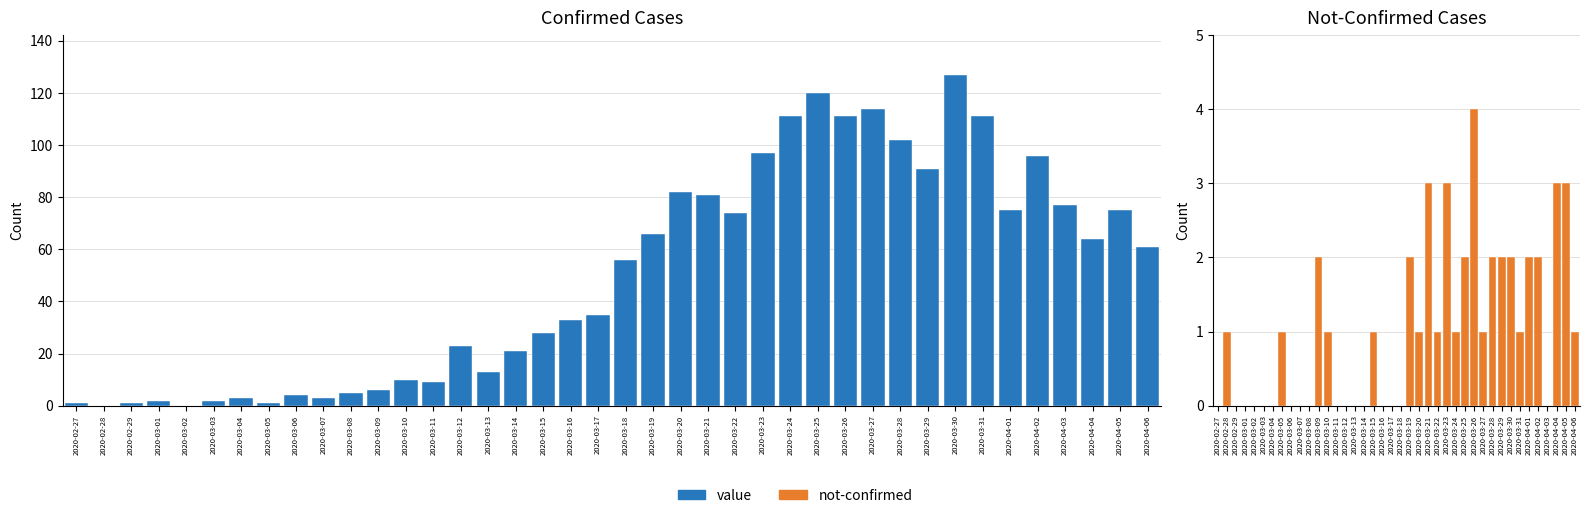

Reading left to right, what are all the values shown in this chart?

value: 1	0	1	2	0	2	3	1	4	3	5	6	10	9	23	13	21	28	33	35	56	66	82	81	74	97	111	120	111	114	102	91	127	111	75	96	77	64	75	61
not-confirmed: 0	1	0	0	0	0	0	1	0	0	0	2	1	0	0	0	0	1	0	0	0	2	1	3	1	3	1	2	4	1	2	2	2	1	2	2	0	3	3	1